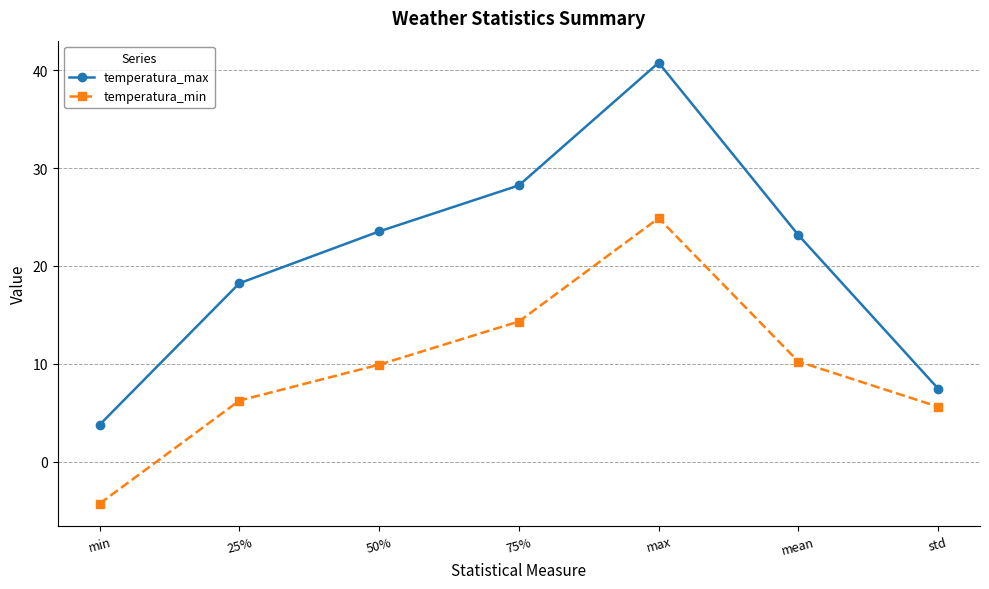

Does the chart have visible grid lines?

Yes